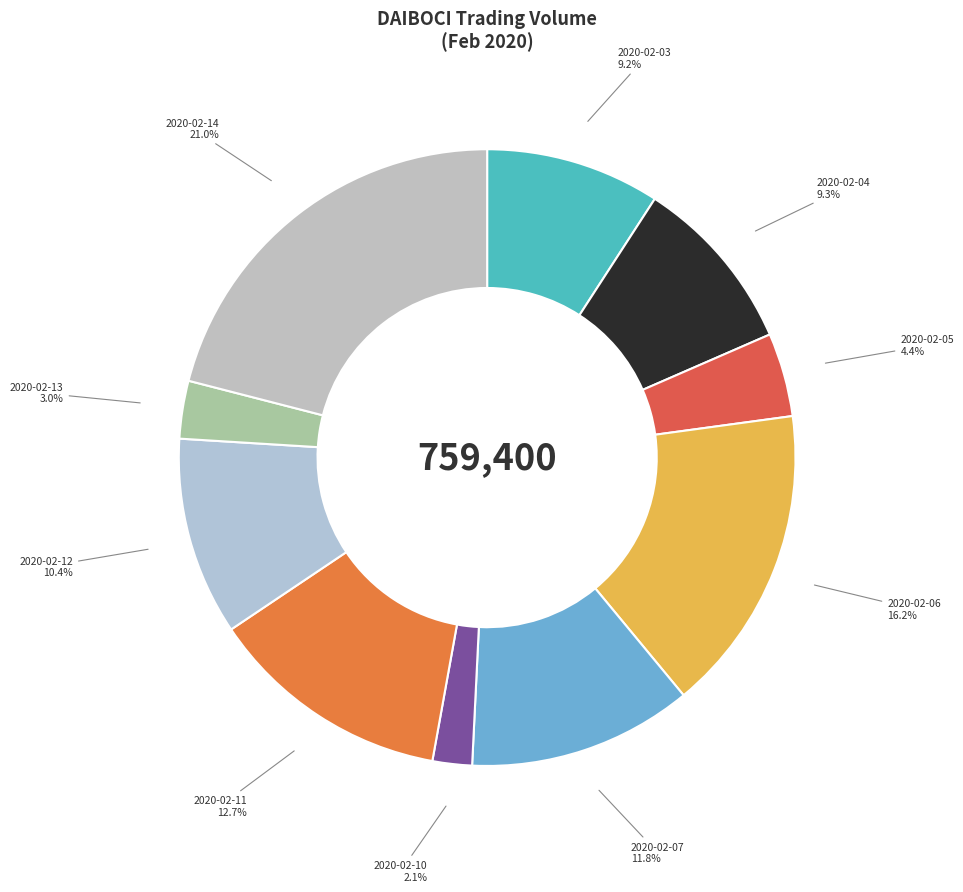

What percentage is the 2020-02-11 slice, to the nearest percent?

13%